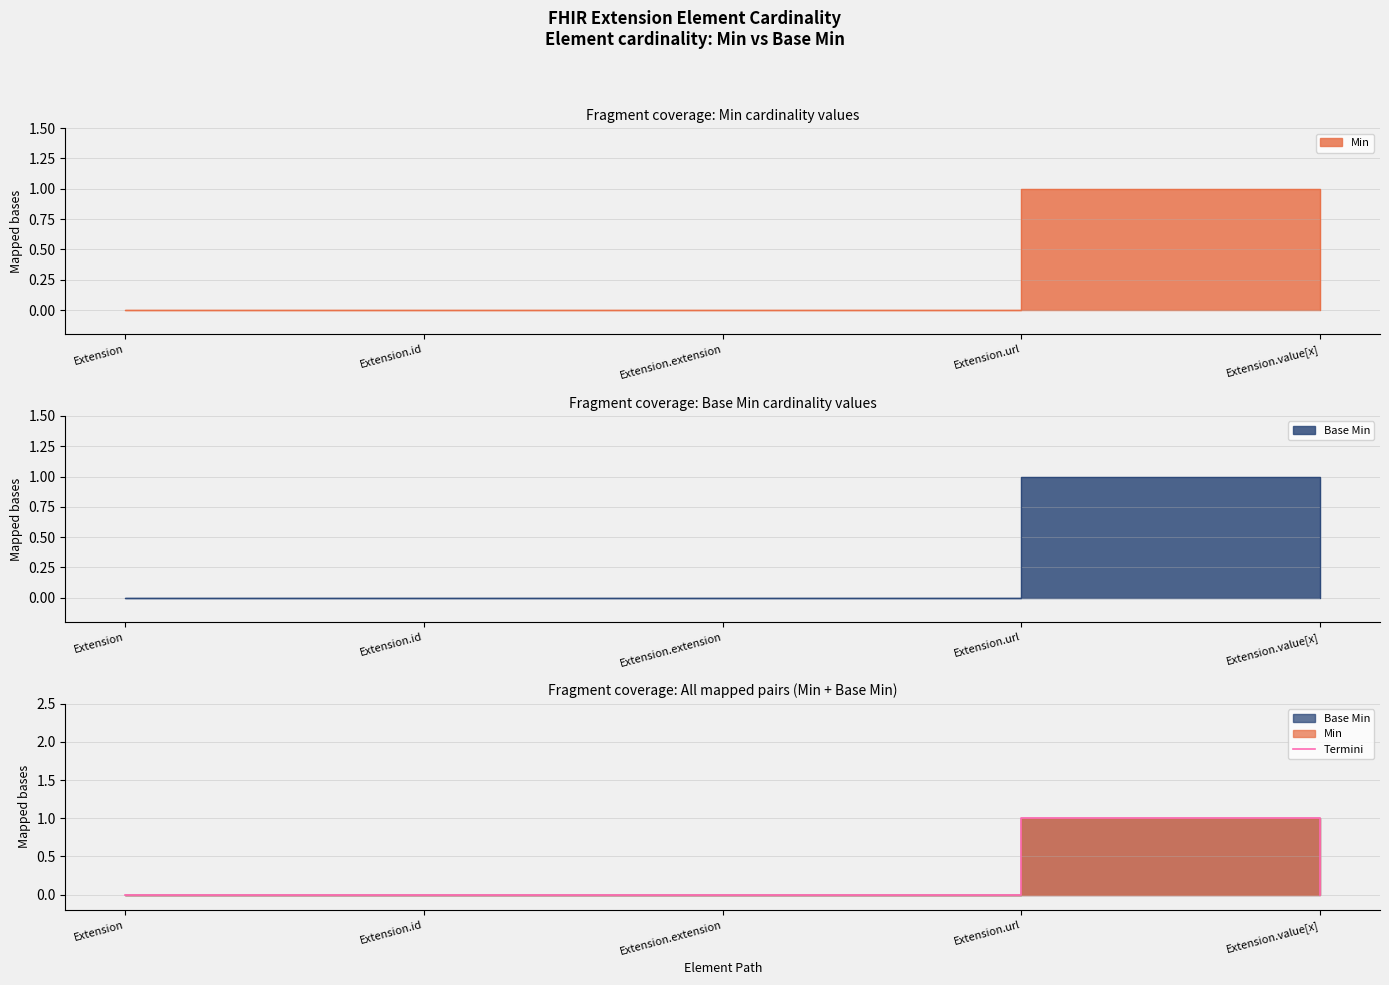

What is the sum of the values at Extension.value[x] and Extension.url?

1